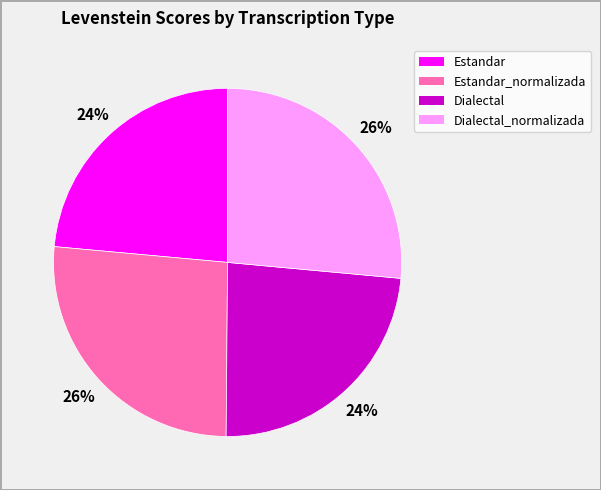

Is it true that Estandar_normalizada is 26% of the pie?

True